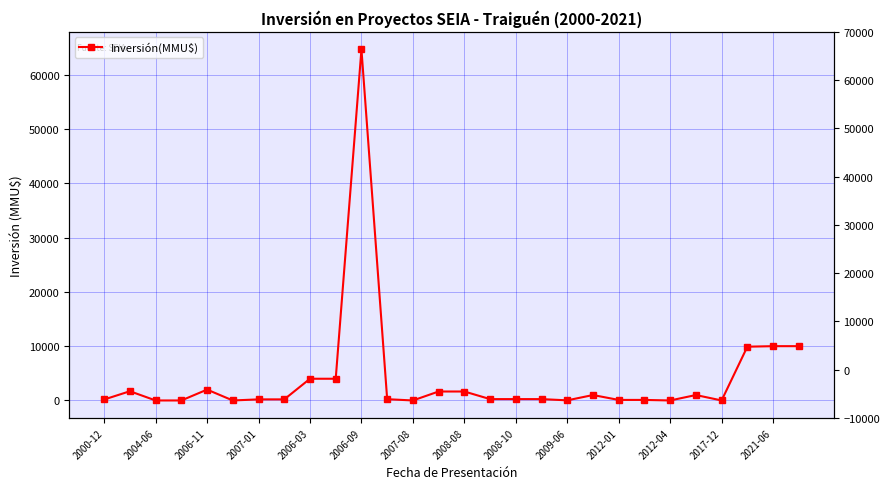

How many values are below 250?

13